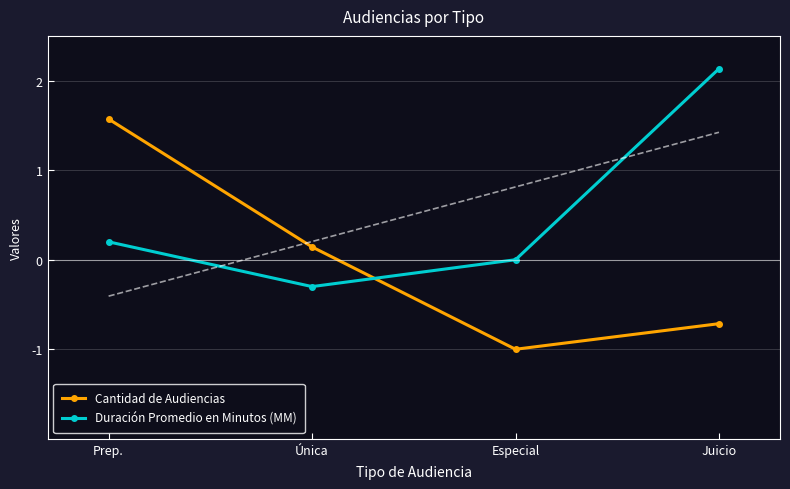

What is the label of the 1st point from the left?

Prep.